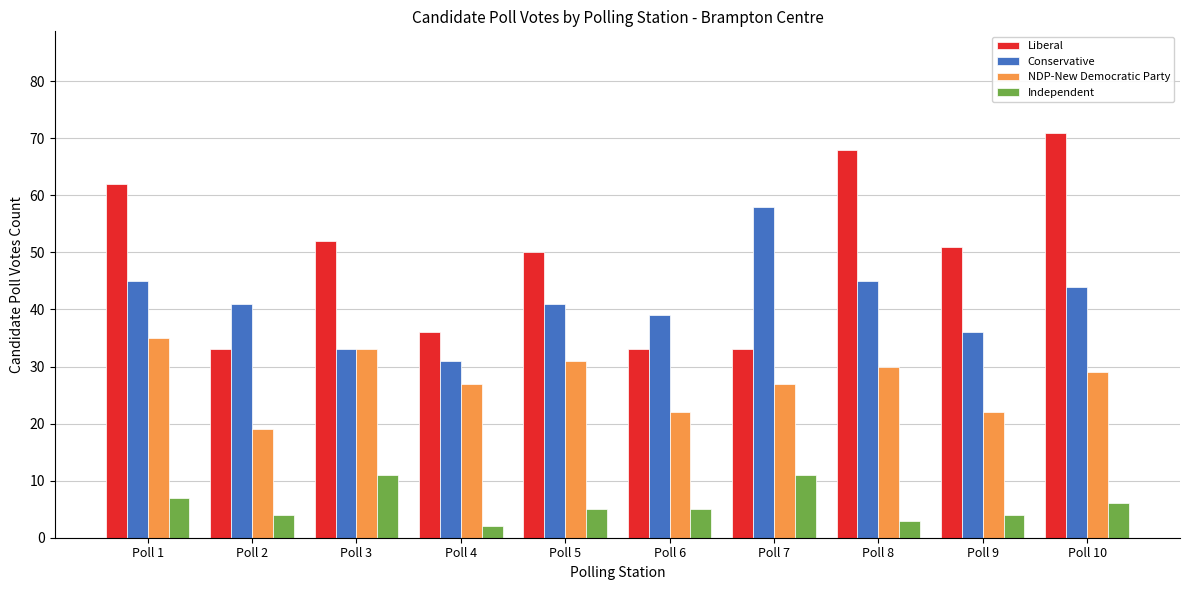

True or false: NDP-New Democratic Party has a value of 37 at Poll 4.

False